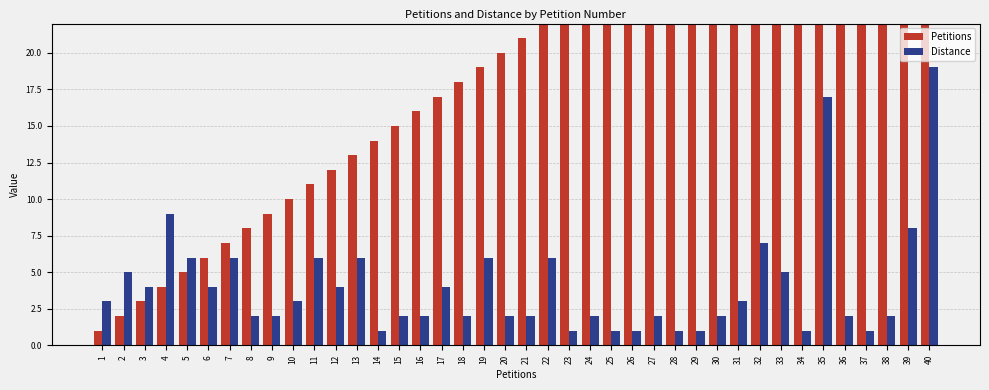

Rank the categories by Distance value from lowest to highest.

14, 23, 25, 26, 28, 29, 34, 37, 8, 9, 15, 16, 18, 20, 21, 24, 27, 30, 36, 38, 1, 10, 31, 3, 6, 12, 17, 2, 33, 5, 7, 11, 13, 19, 22, 32, 39, 4, 35, 40